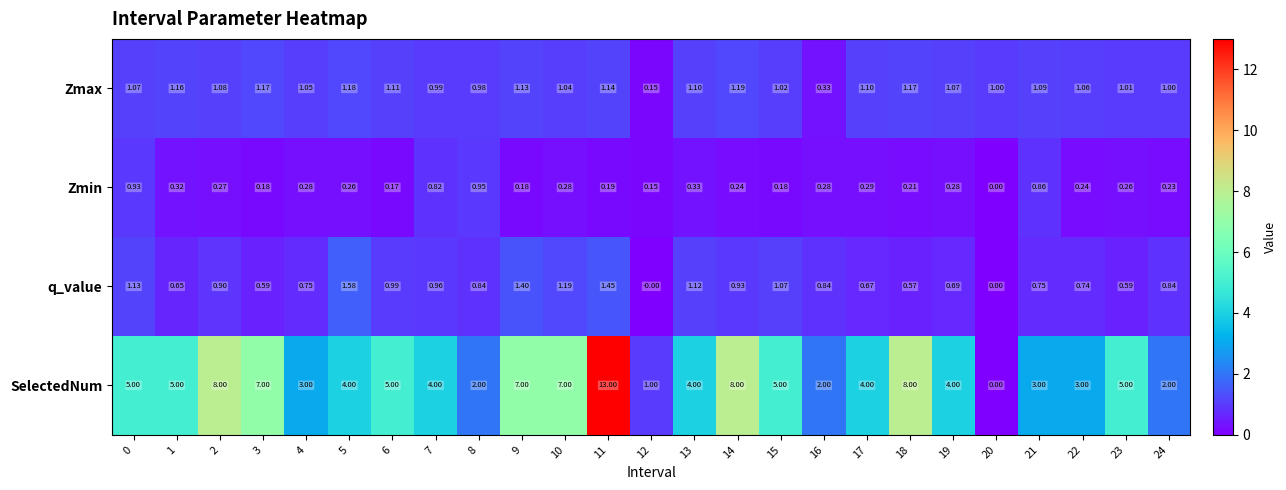

Which series has the widest spread of values?

SelectedNum